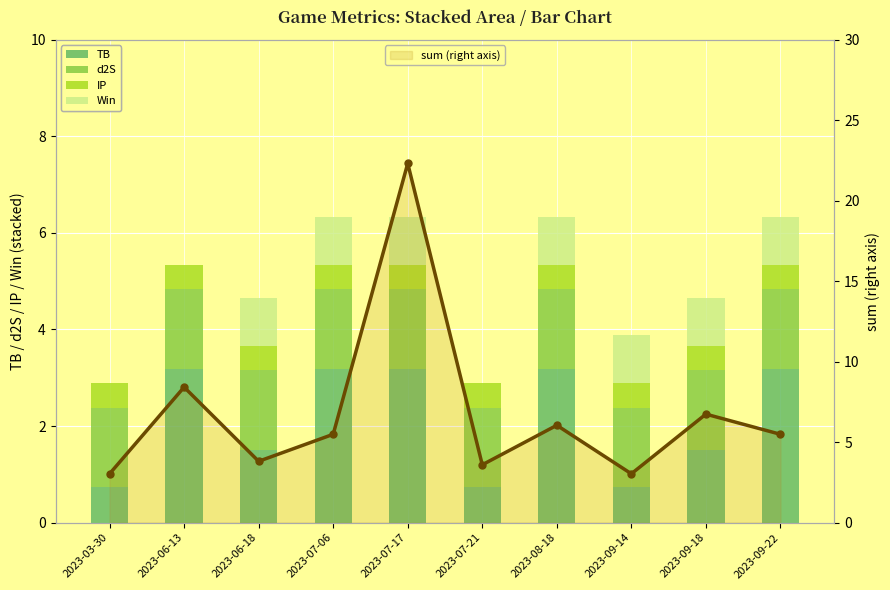

At which category does the chart reach its peak across all series?

2023-07-17